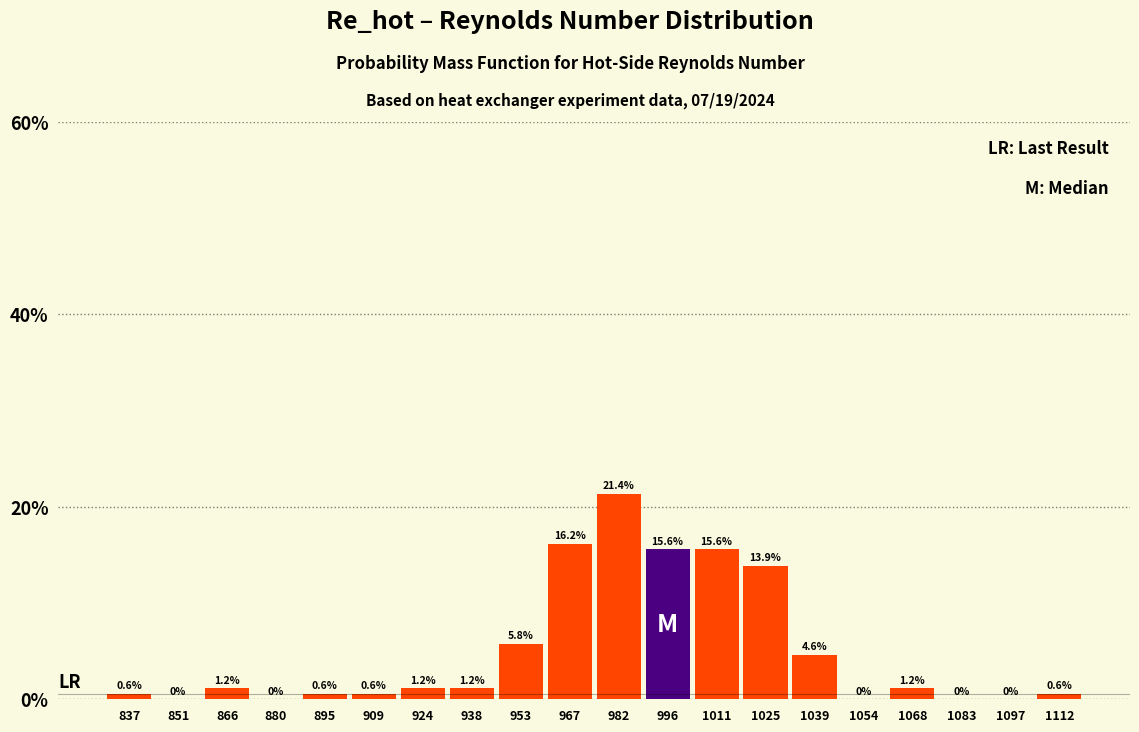

Reading left to right, list every bar in this chart as the range it spans on the x-axis followed by its height. The bar edges are not printed on the chart, so give them approximately, as read against the axis.

830 to 844: 0.6
844 to 860: 0.0
860 to 874: 1.2
874 to 888: 0.0
888 to 902: 0.6
902 to 918: 0.6
918 to 932: 1.2
932 to 946: 1.2
946 to 960: 5.8
960 to 974: 16.2
974 to 990: 21.4
990 to 1004: 15.6
1004 to 1018: 15.6
1018 to 1032: 13.9
1032 to 1048: 4.6
1048 to 1062: 0.0
1062 to 1076: 1.2
1076 to 1090: 0.0
1090 to 1106: 0.0
1106 to 1120: 0.6